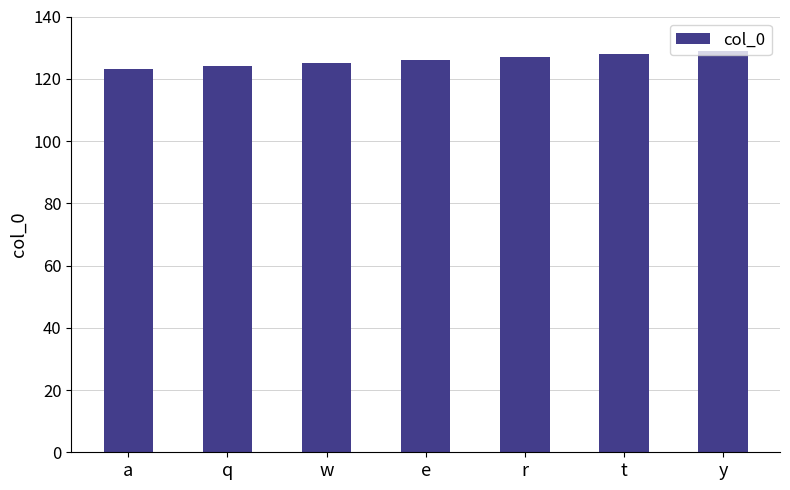

Are the bars horizontal?

No